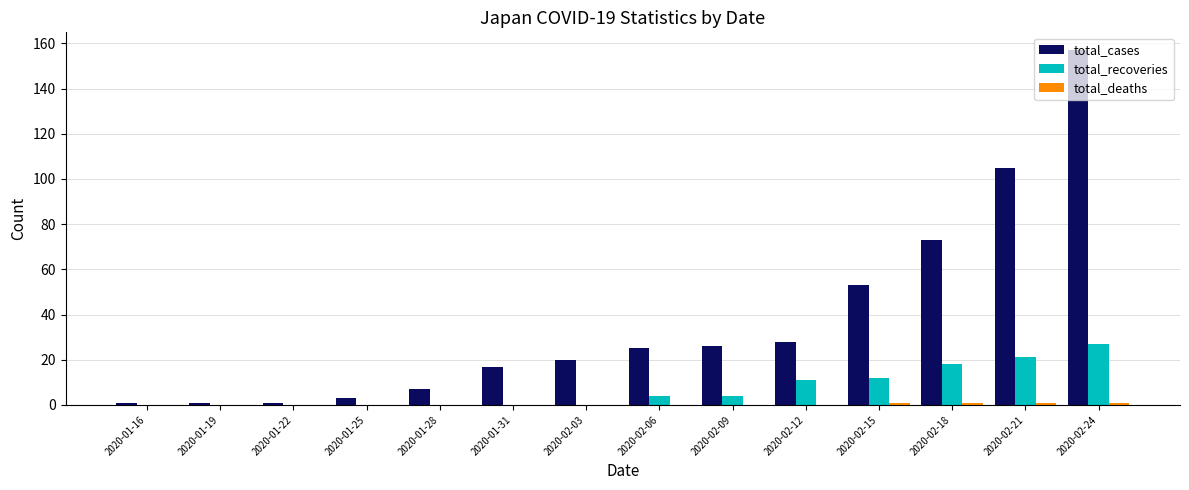

At which category is the sum across all series the highest?

2020-02-24